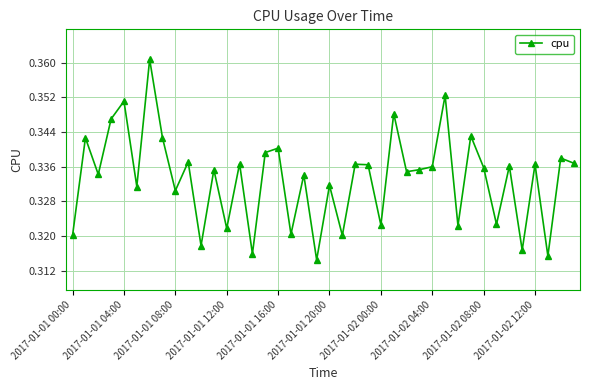

What is the sum of all values?

13.3